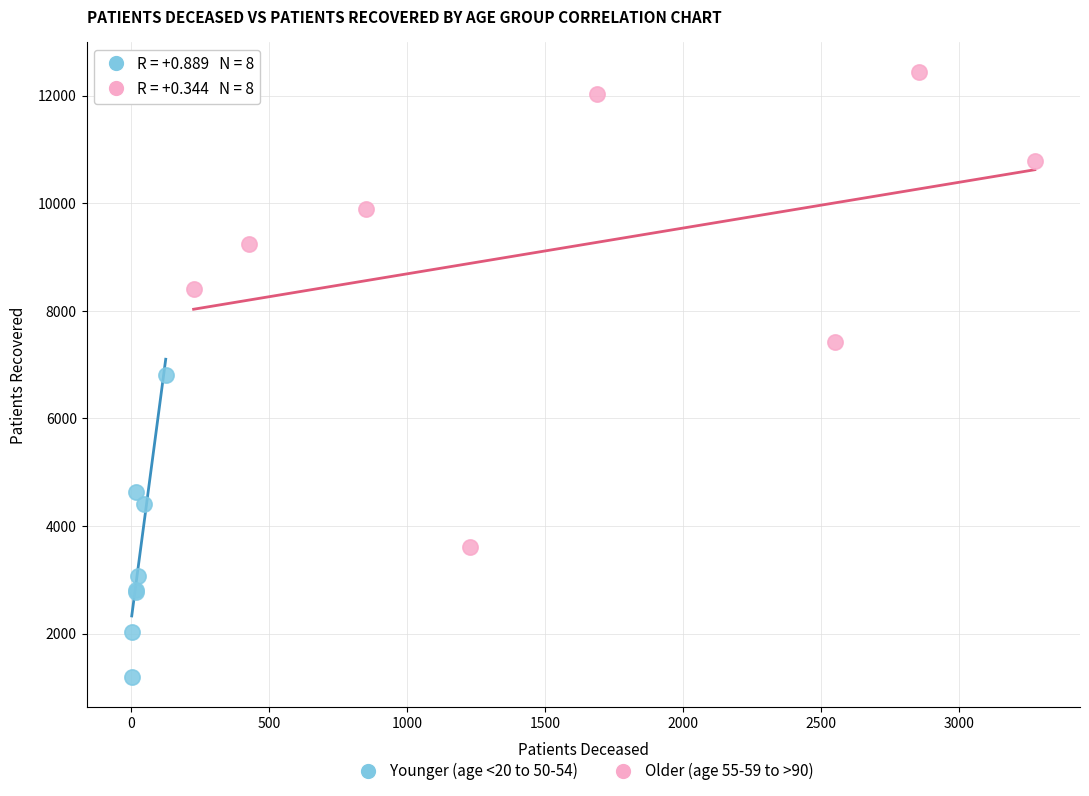

Which series reaches the maximum Y coordinate?

Older (age 55-59 to >90)